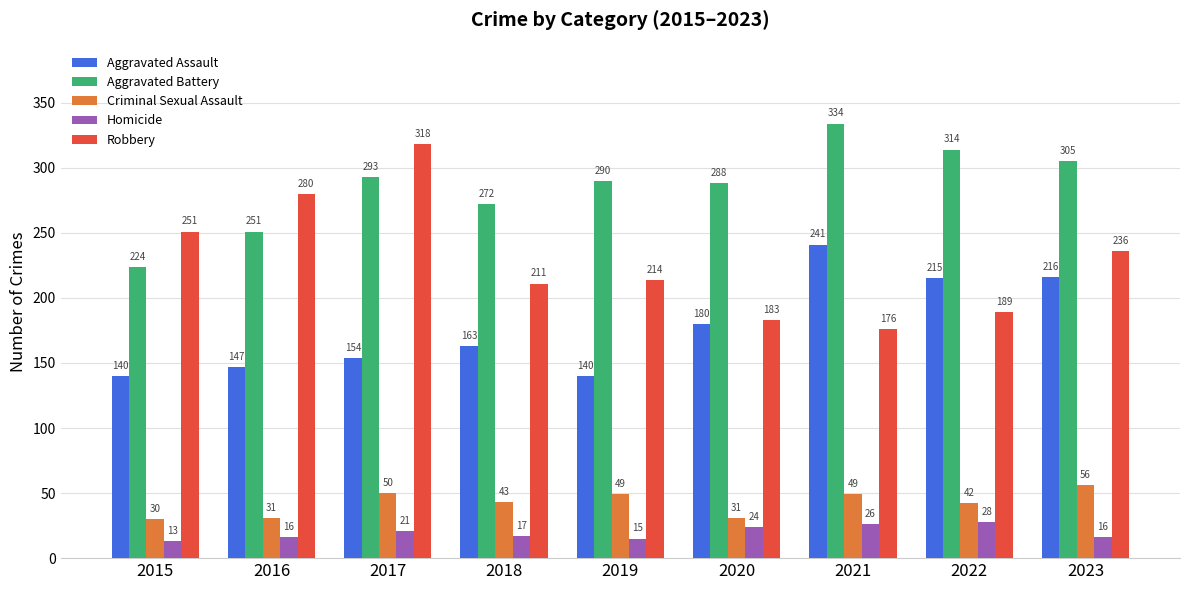

At 2019, list the series in order from smallest to largest.

Homicide, Criminal Sexual Assault, Aggravated Assault, Robbery, Aggravated Battery